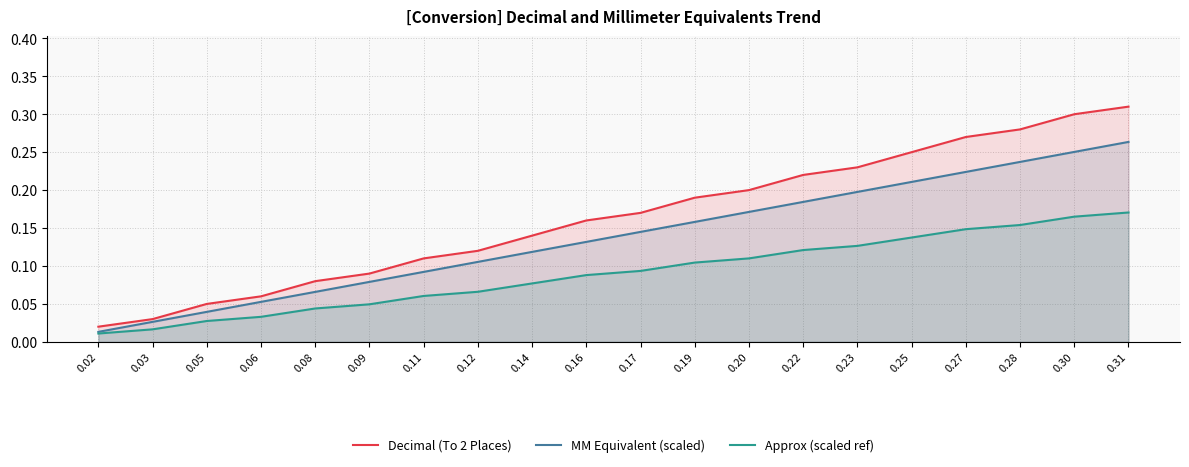

Which series has the widest spread of values?

Decimal (To 2 Places)